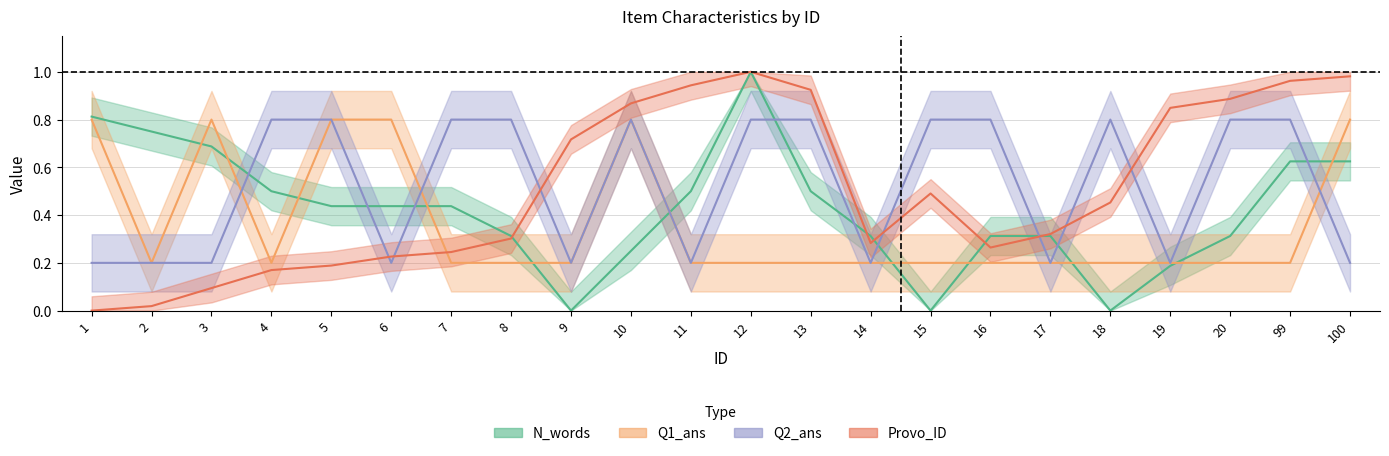

What is the average value of the Q2_ans series?

0.5